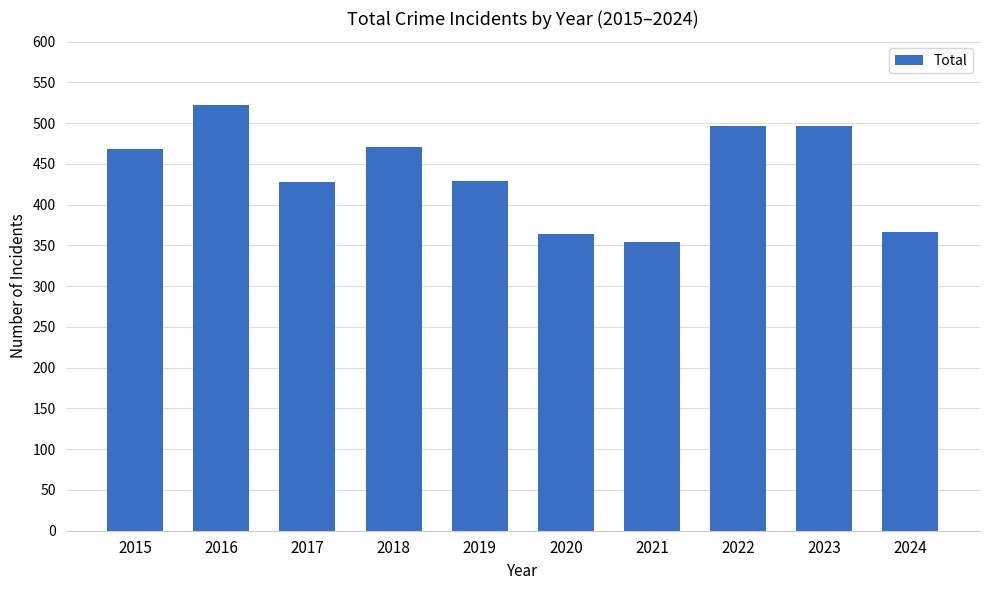

How many data points are less than 468?

5